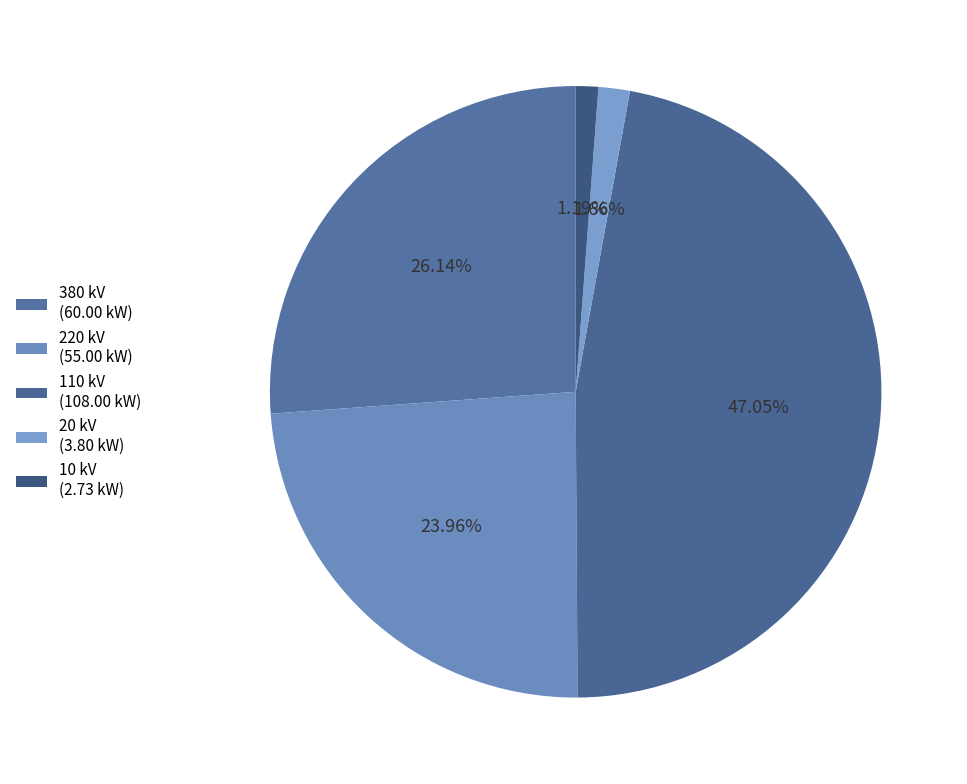

Does 20 represent more than half of the total?

No